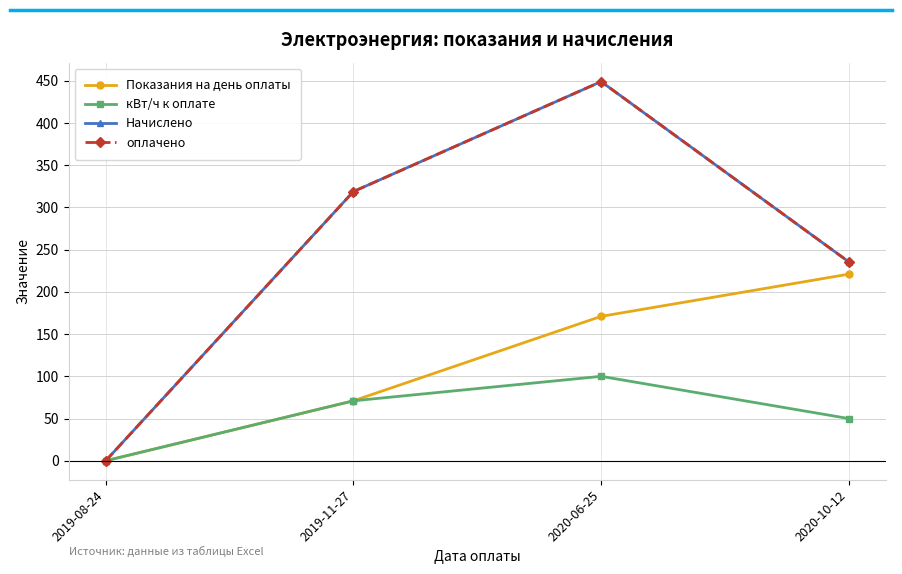

Is this an area chart (filled region under the line)?

No